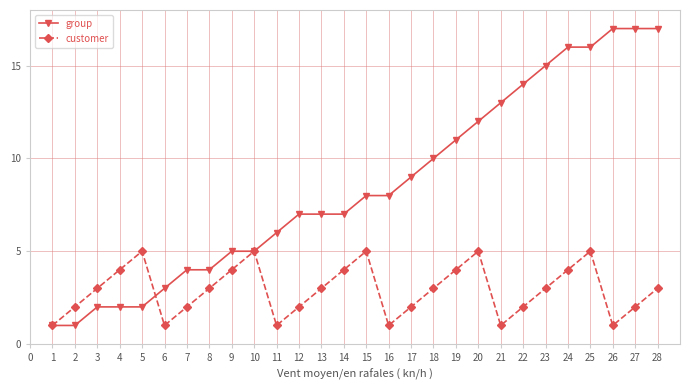

What are all the series names shown in the legend?

group, customer